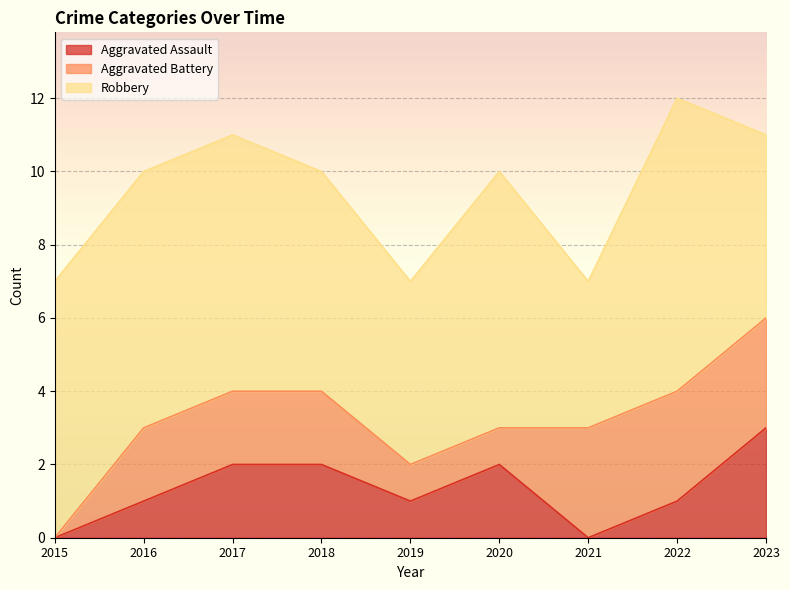

Count the number of data series in this chart.

3